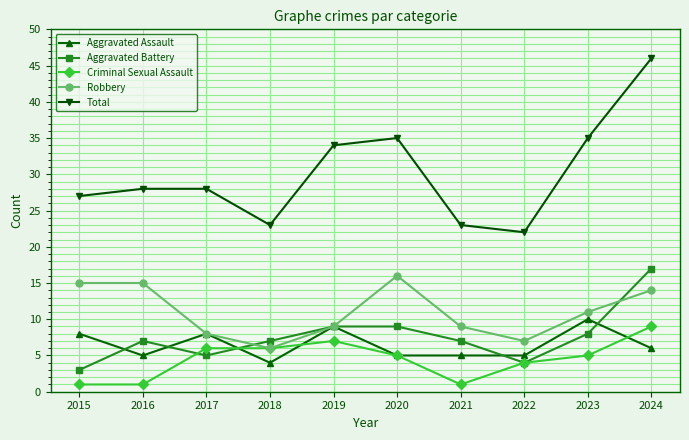

Which series has the widest spread of values?

Total